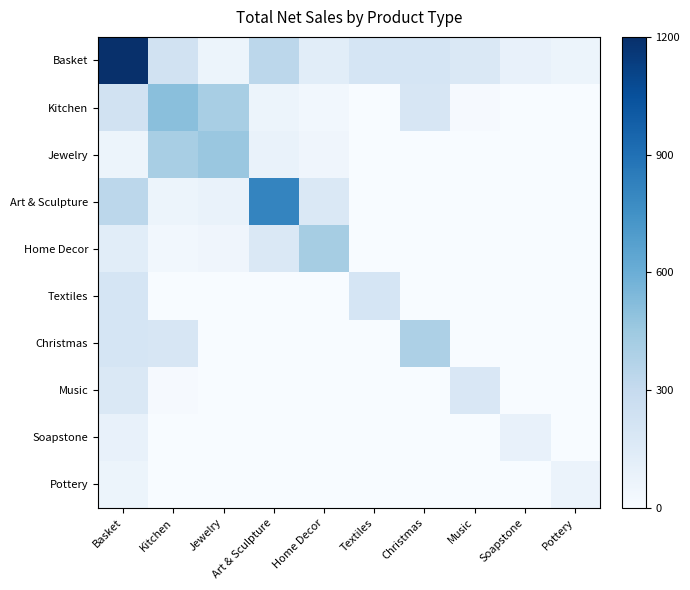

How many distinct data groups are displayed?

10